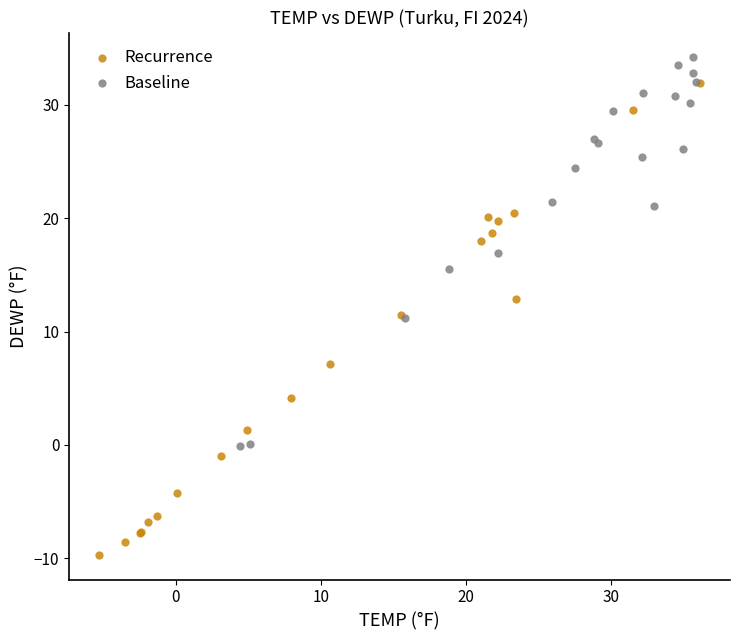

Which series has the widest spread of Y values?

Recurrence